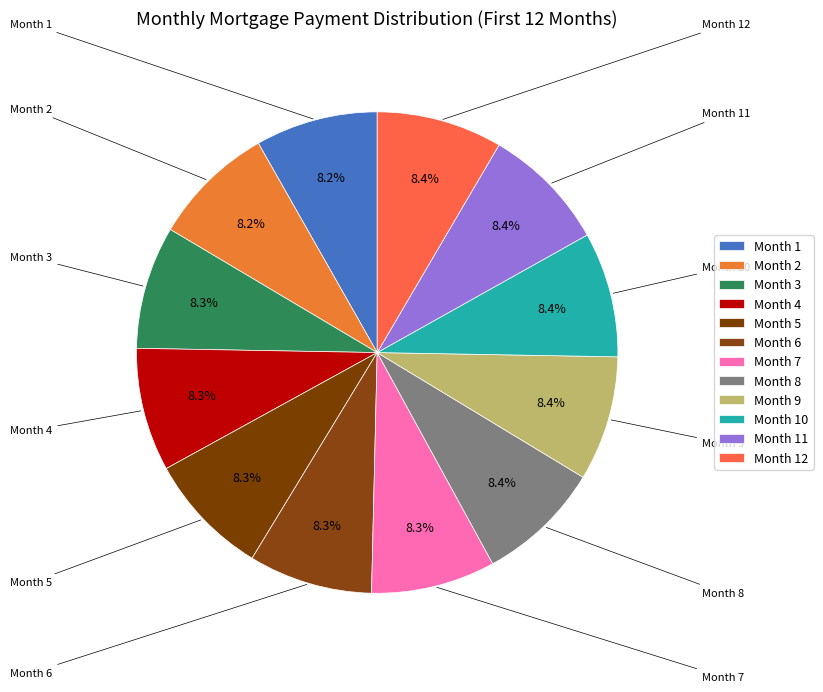

Is there a majority slice in this chart?

No